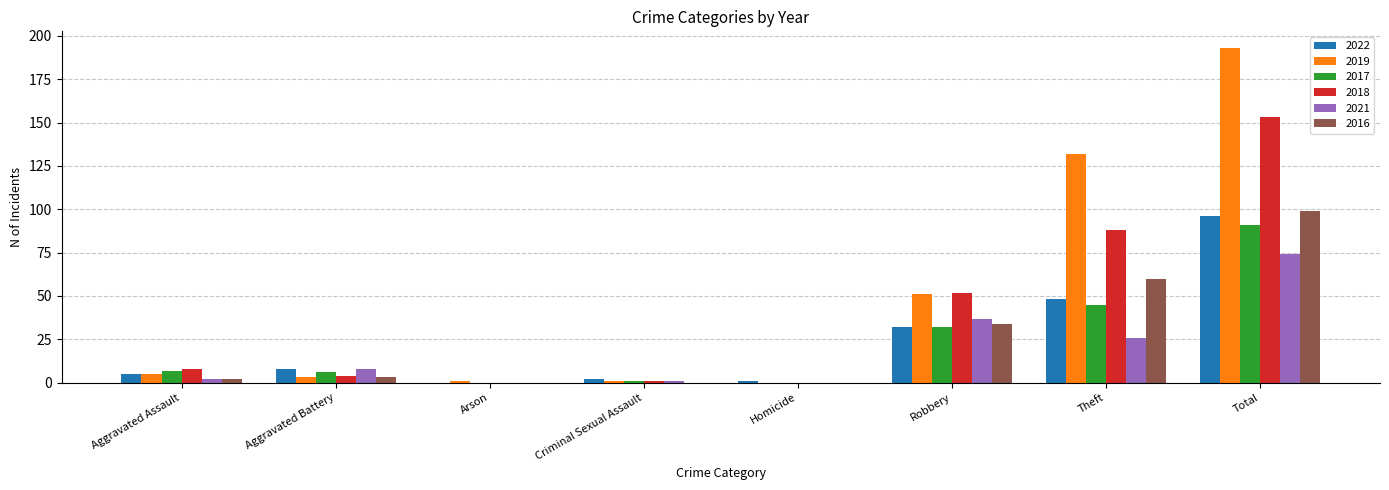

Which series changed the most between Robbery and Total?

2019